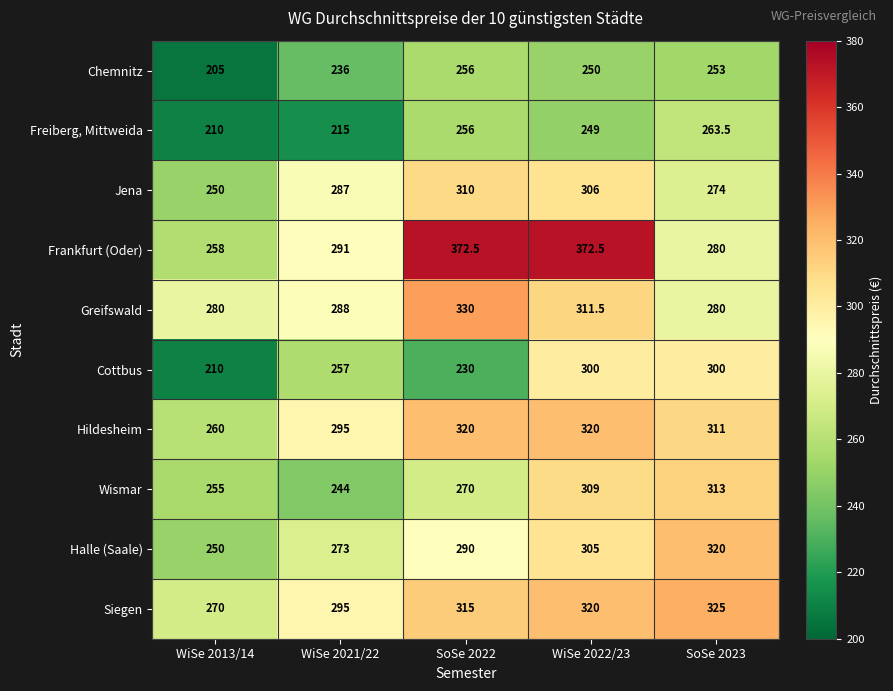

What is the total value across all series at SoSe 2023?

2919.5